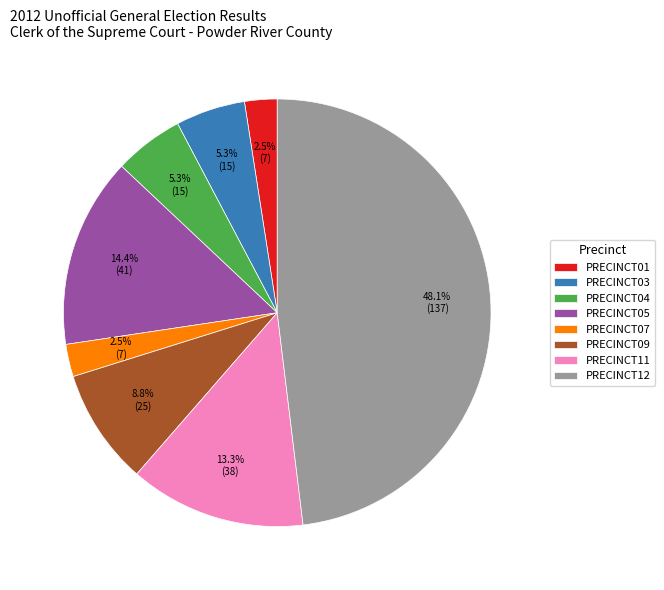

How much of the chart is everything except PRECINCT09?

91.2%